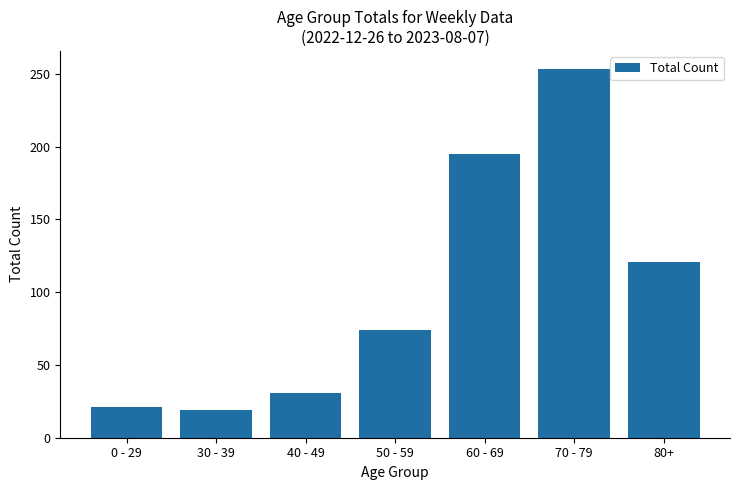

What is the label of the 4th bar from the left?

50 - 59